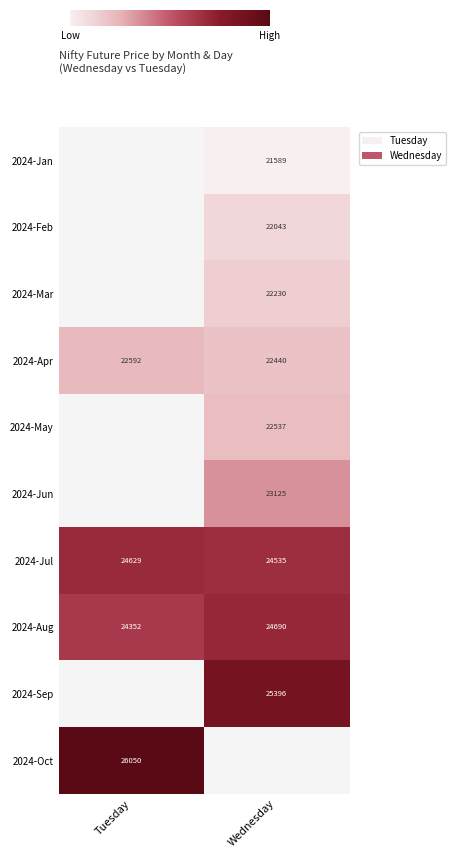

Between Tuesday and Wednesday, which is larger?

Wednesday